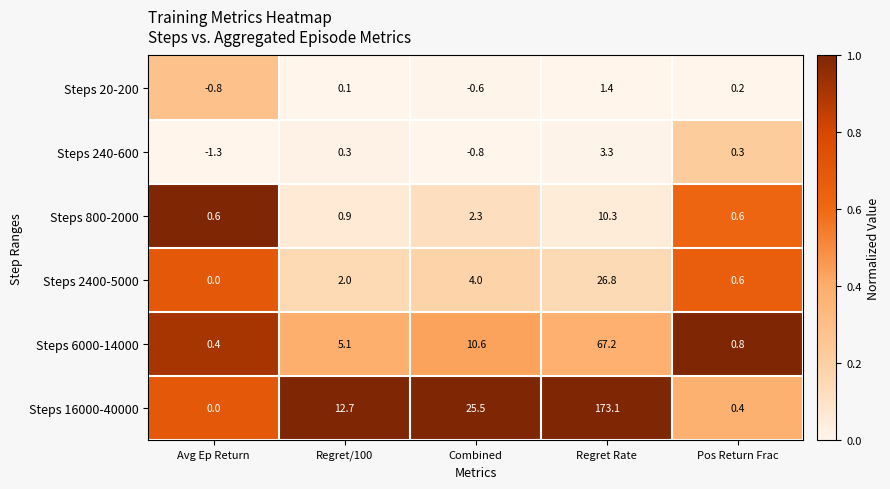

Rank the series at Combined from highest to lowest value.

Steps 16000-40000, Steps 6000-14000, Steps 2400-5000, Steps 800-2000, Steps 20-200, Steps 240-600